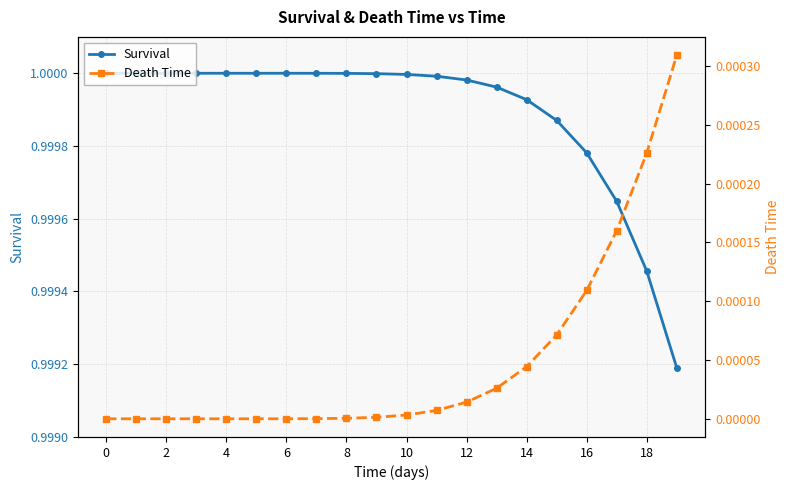

True or false: Death Time has a value of 0.0 at 16.

True